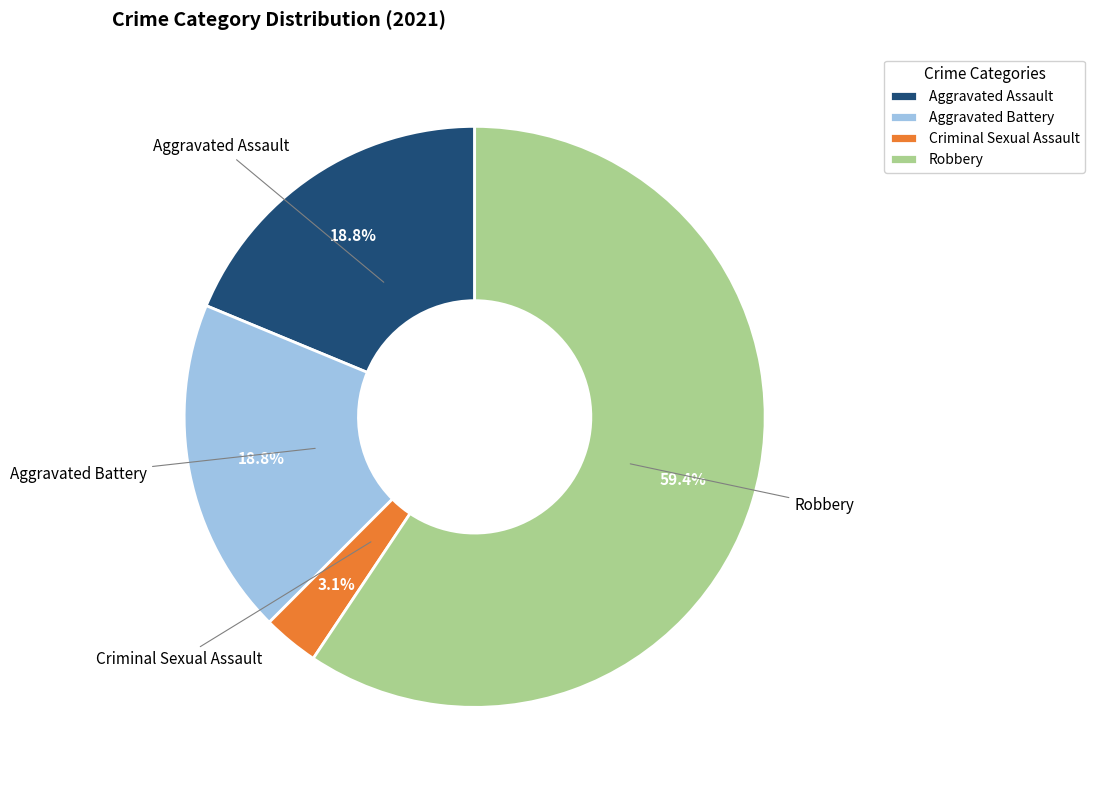

The Criminal Sexual Assault slice represents 3% of the pie. True or false?

True